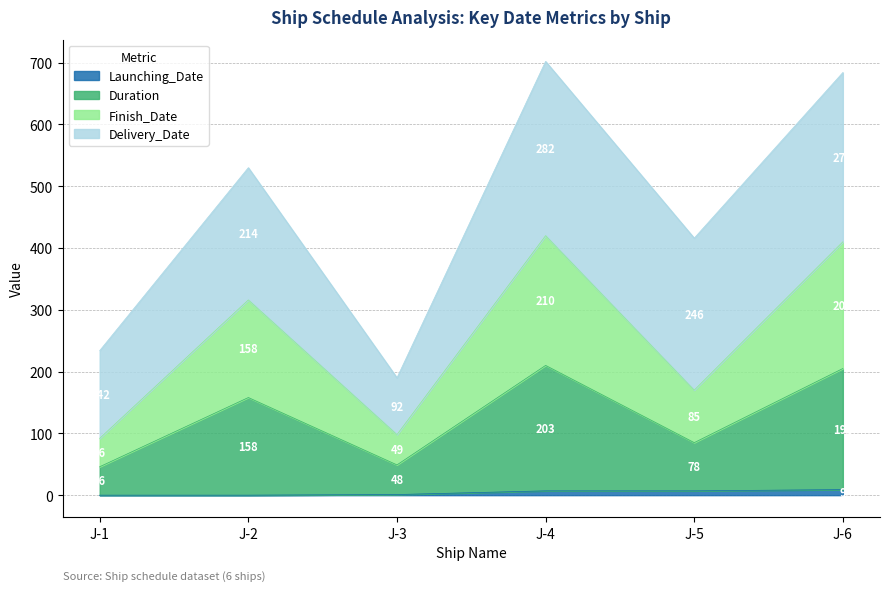

Which series changed the most between J-1 and J-4?

Duration